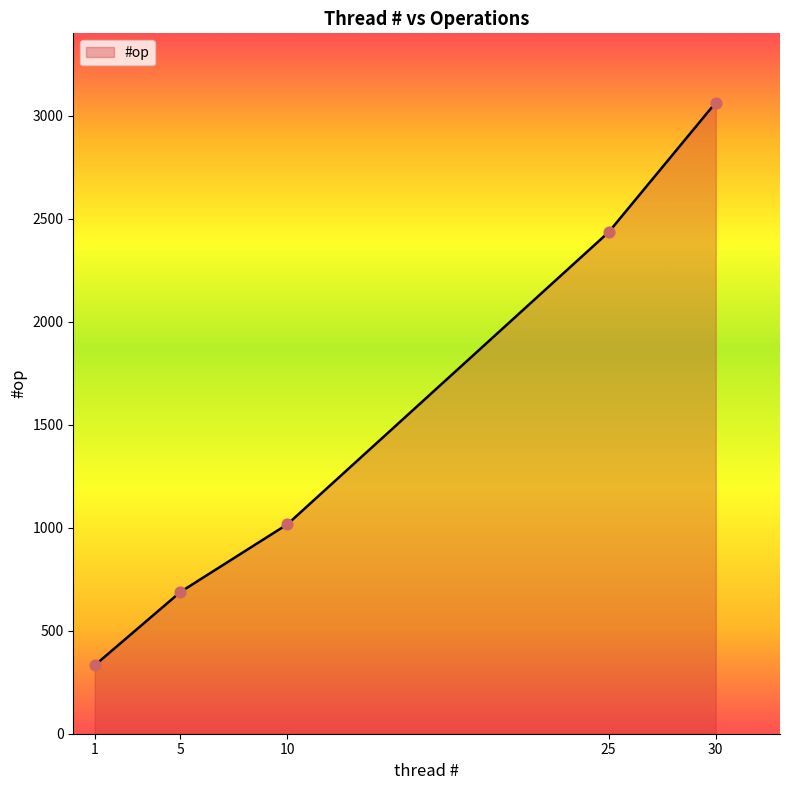

What is the change in value from 10 to 25?

+1418